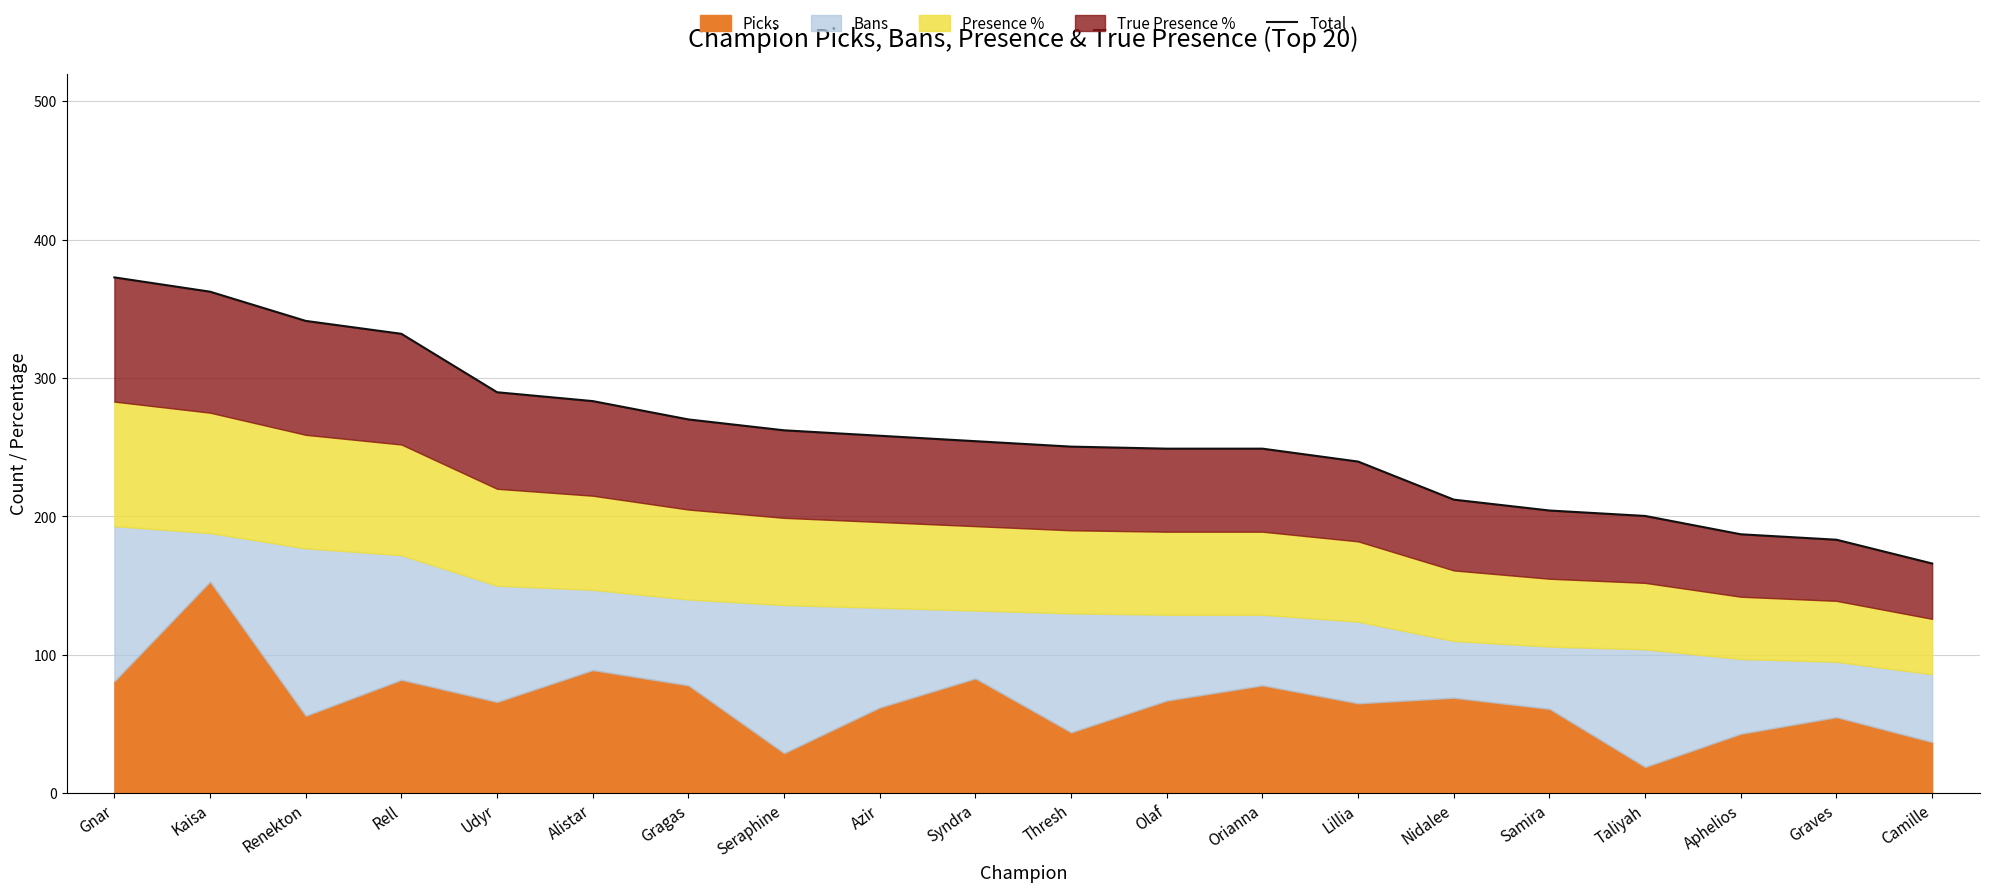

Approximately how many times larger is the value at Seraphine compared to Lillia?

1.1